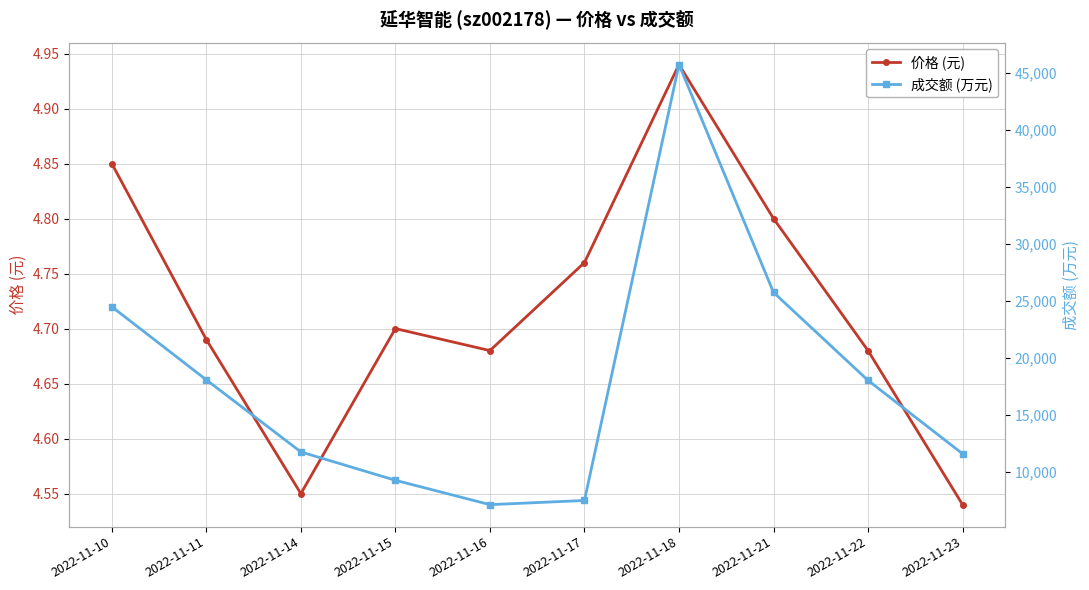

What is the difference between the highest and lowest values at 2022-11-22?

17999.3